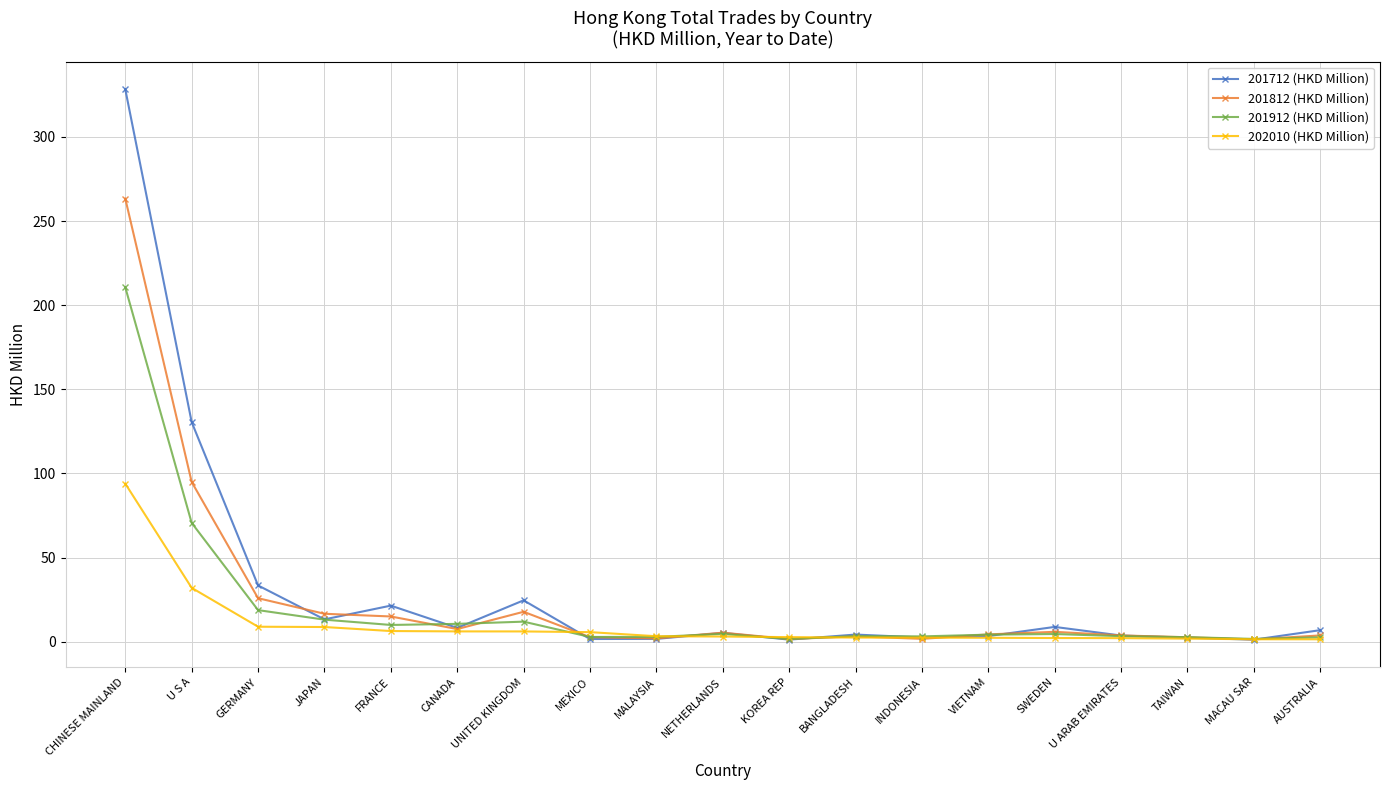

What is the label of the 8th point from the right?

BANGLADESH